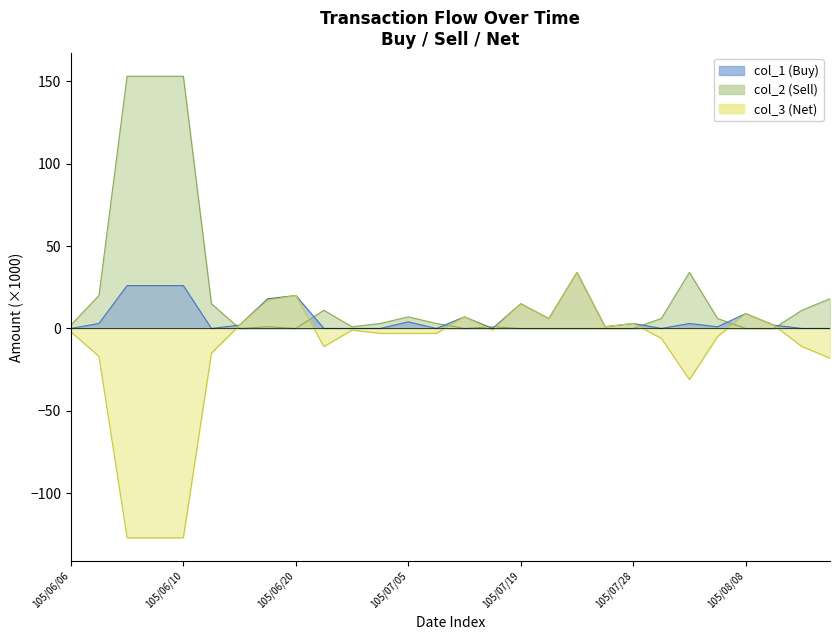

At which label does col_1 reach its minimum?

105/06/06